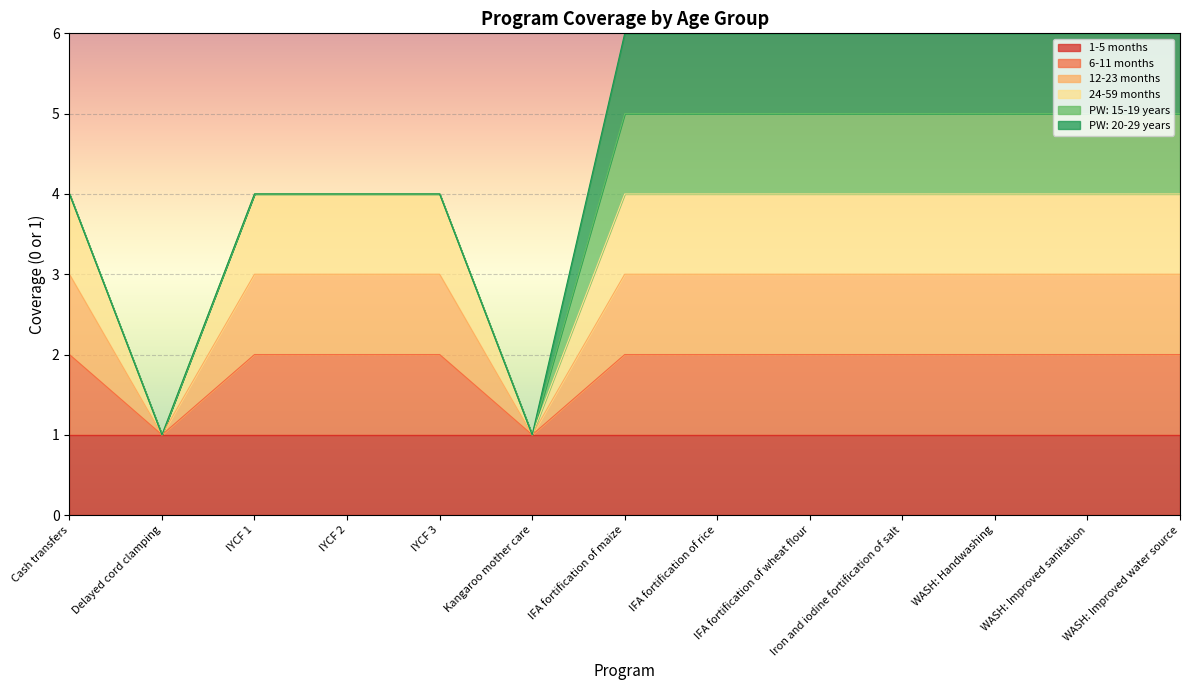

Where is 12-23 months nearest to the value 2?

Cash transfers